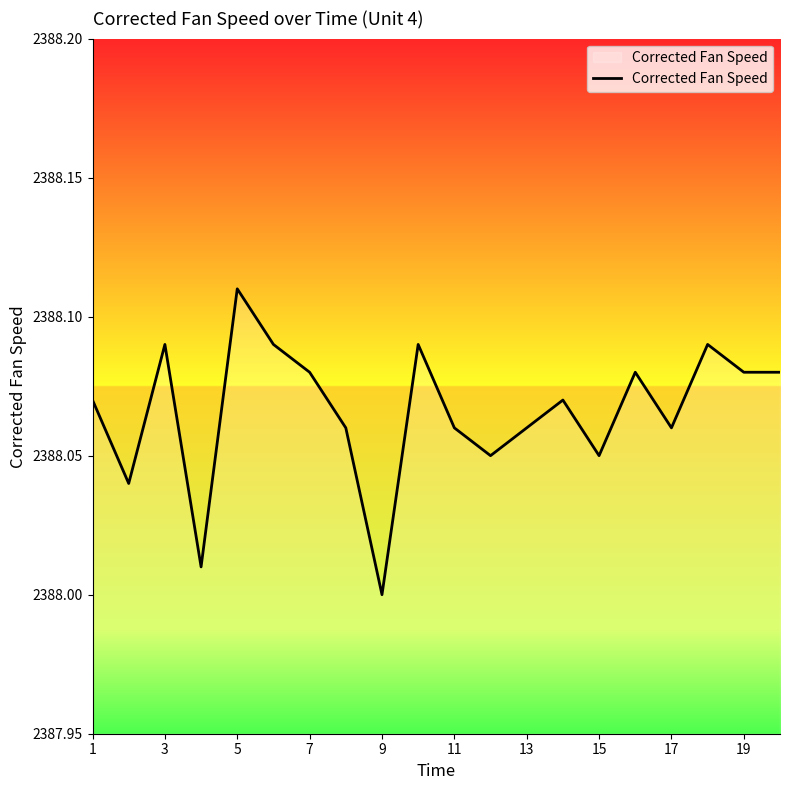

What is the difference between the maximum and minimum values?

0.1